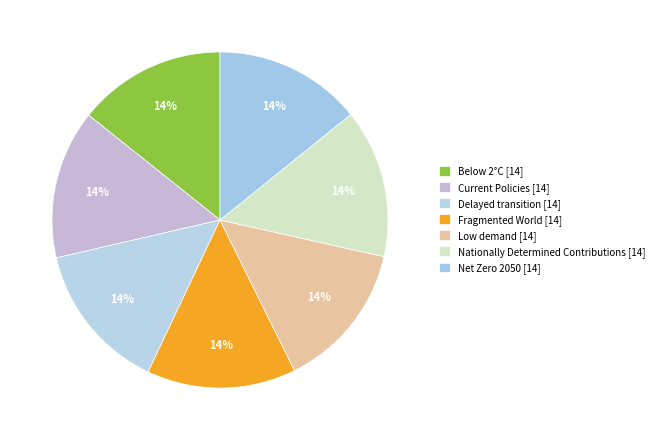

To the nearest percent, what is the combined percentage of Fragmented World and Low demand?

29%